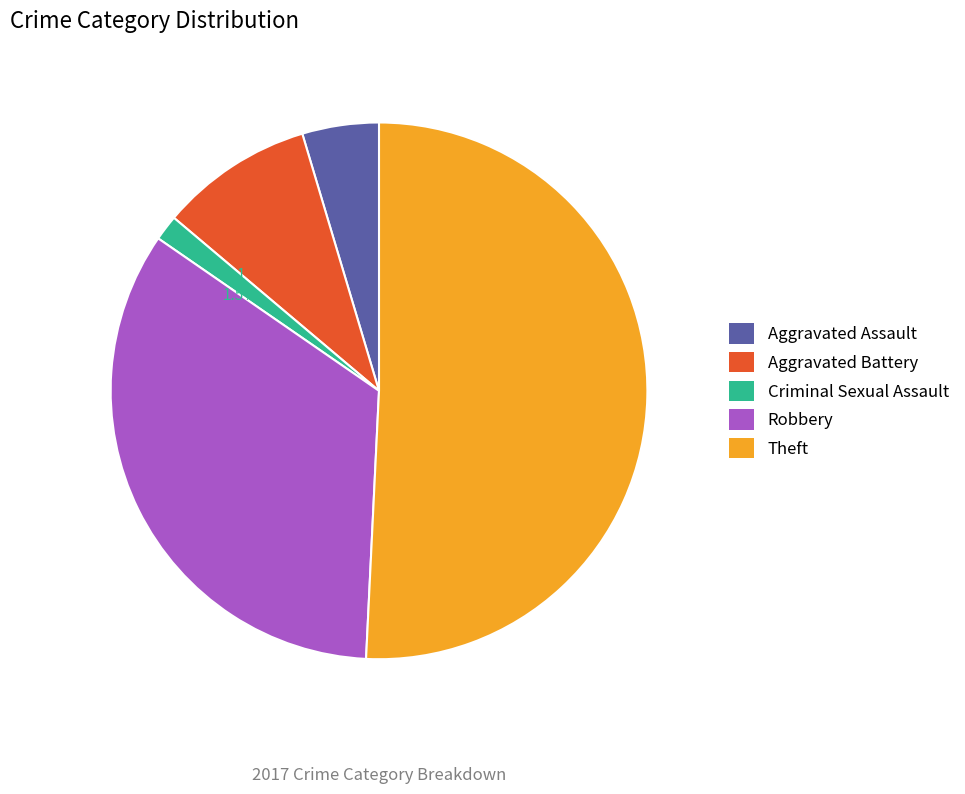

How many slices are in this pie chart?

5